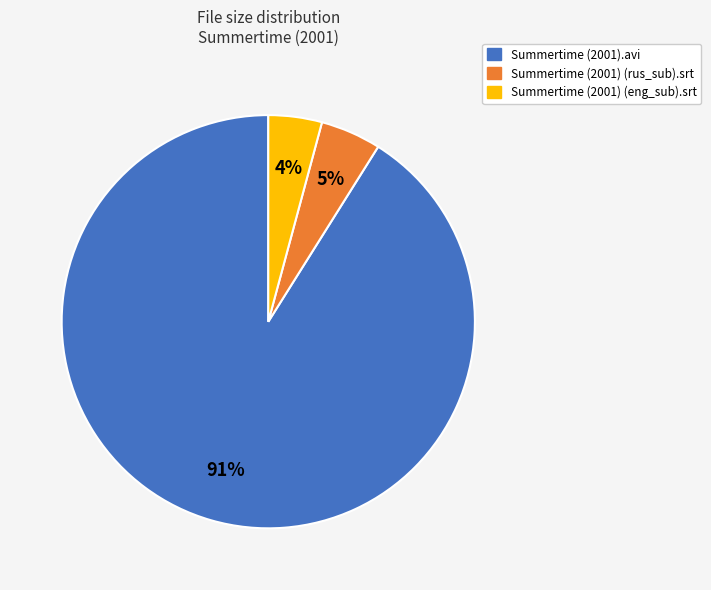

To the nearest percent, what is the difference between the Summertime (2001) (eng_sub).srt and Summertime (2001).avi slice percentages?

87%